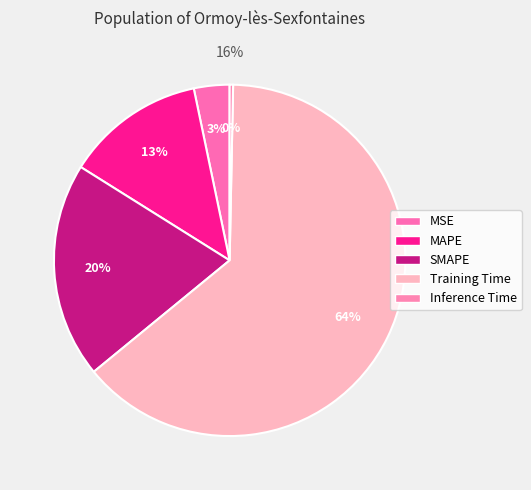

Which slice represents more than half of the pie?

Training Time